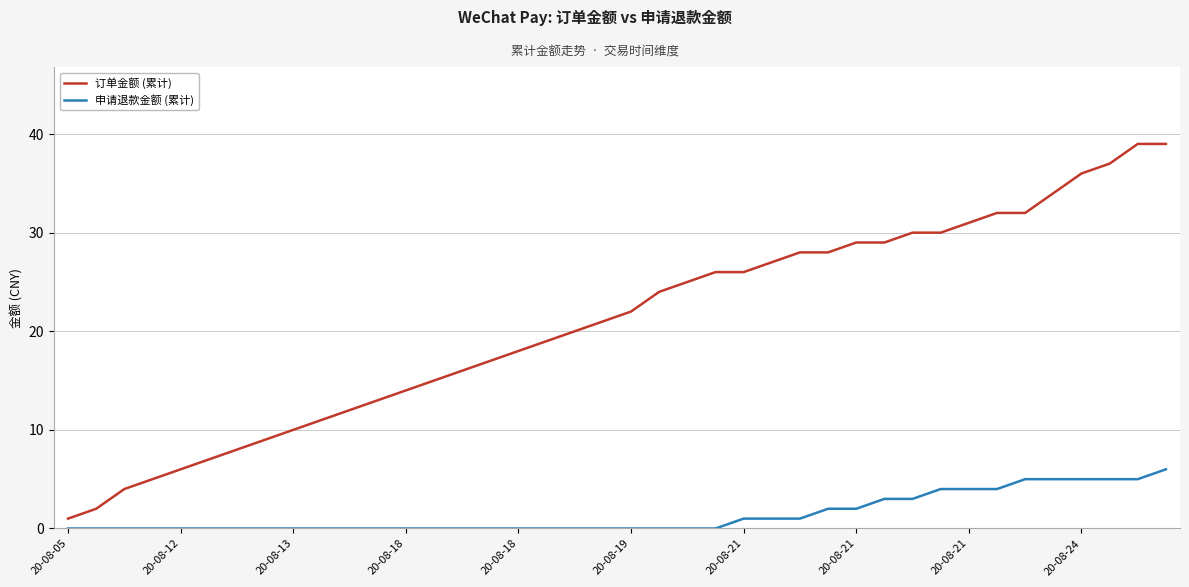

Which series has the largest total across all categories?

订单金额 (累计)